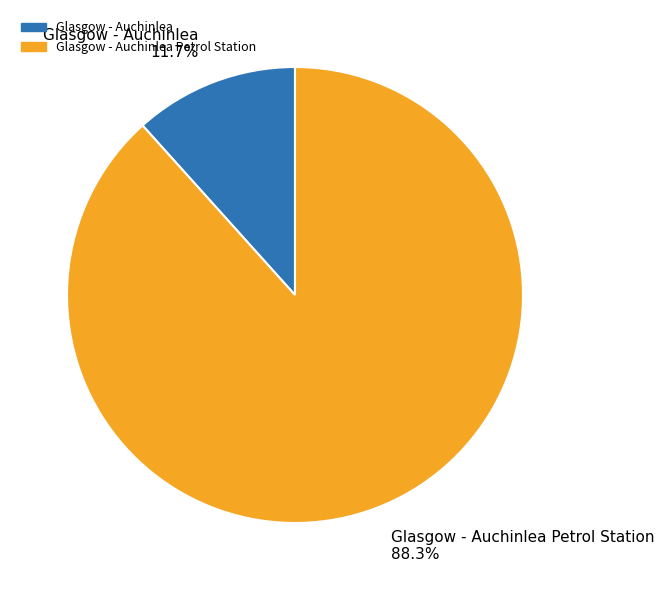

Which category has the smallest portion of the pie?

Glasgow - Auchinlea 11.7%